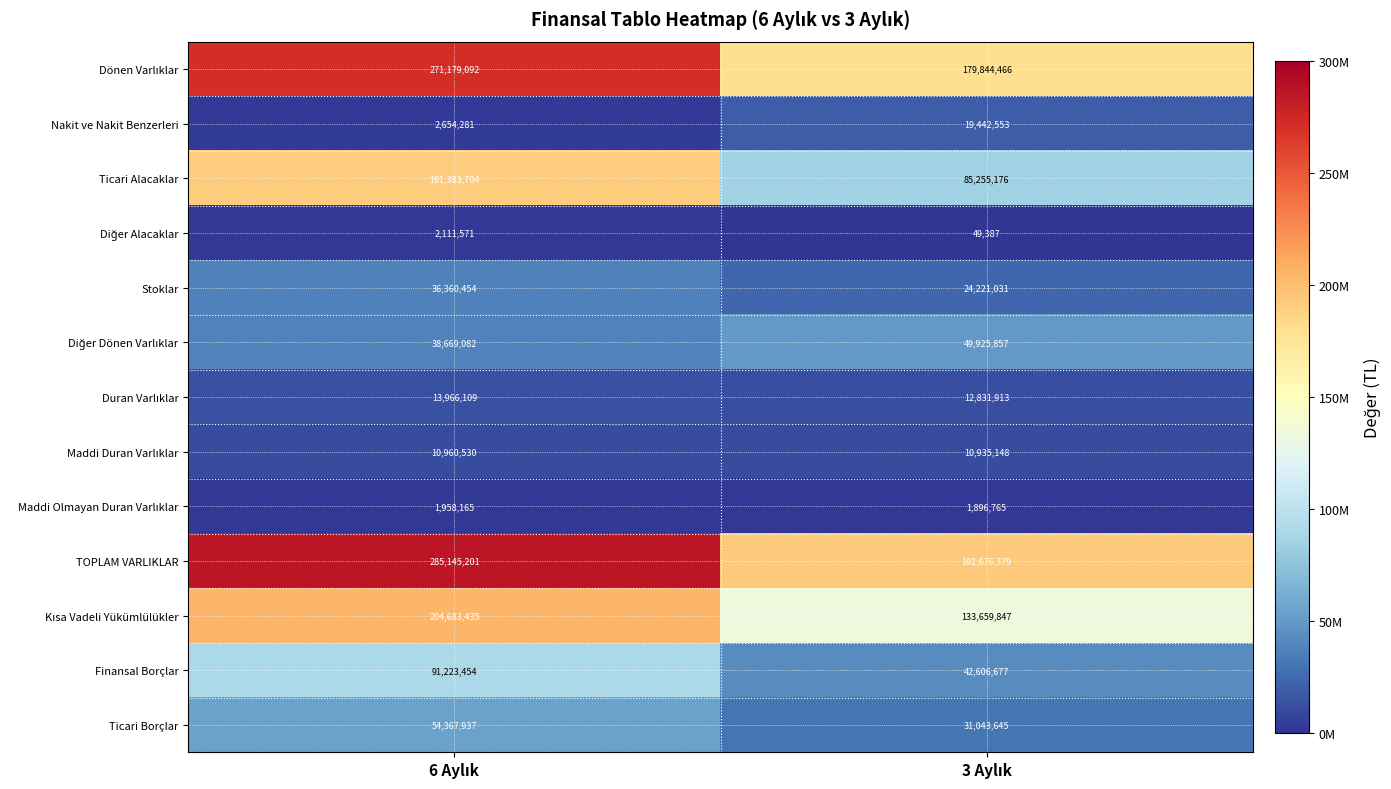

Which series has the widest spread of values?

Ticari Alacaklar